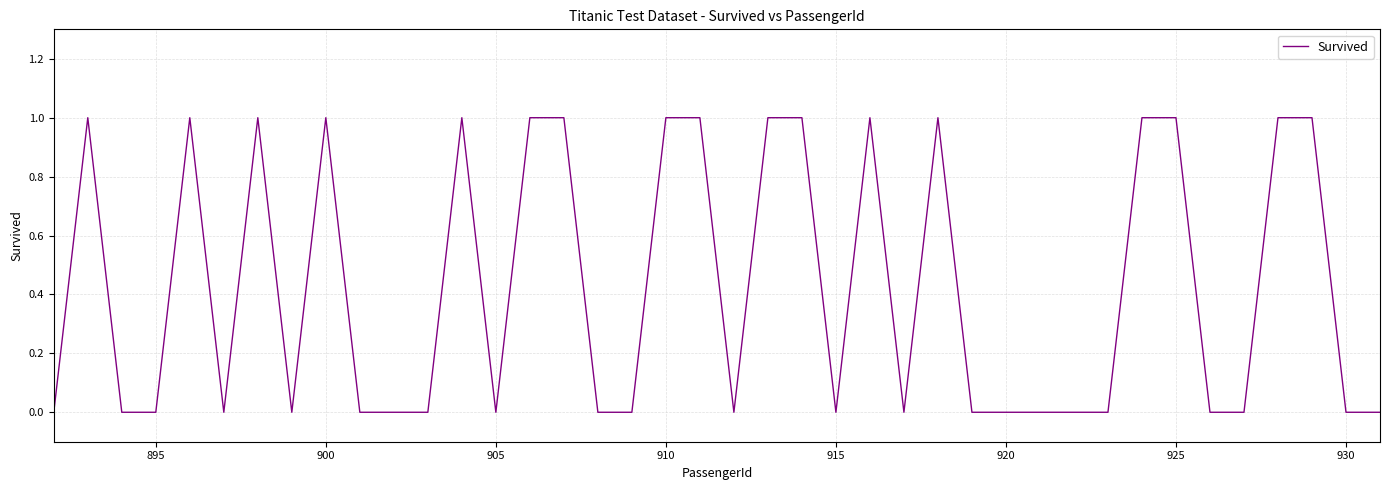

How many interior local peaks (higher than both neighbors) does the data have?

7